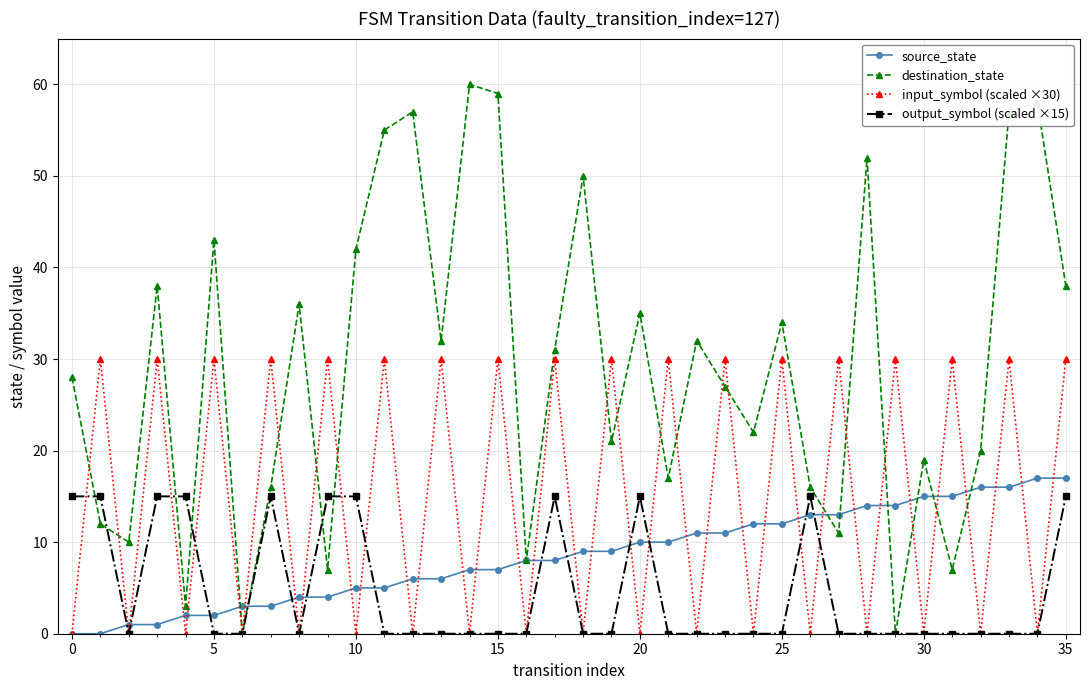

Which series has the widest spread of values?

destination_state